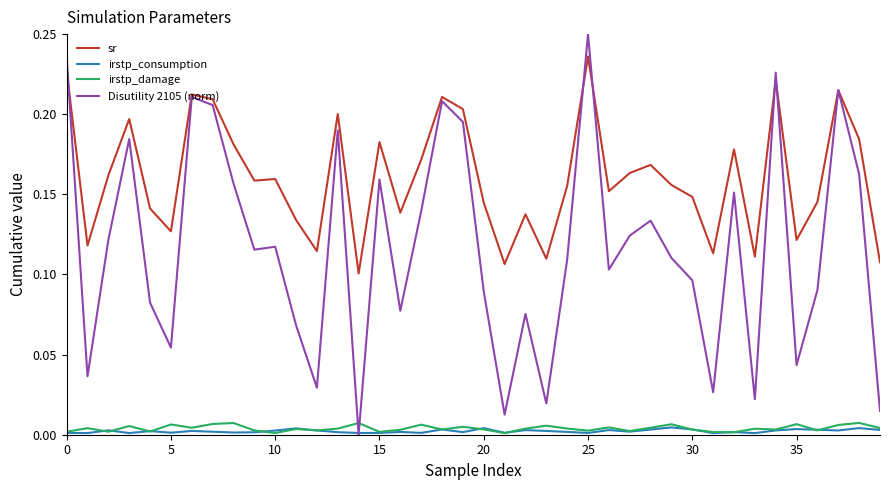

Is this an area chart (filled region under the line)?

No